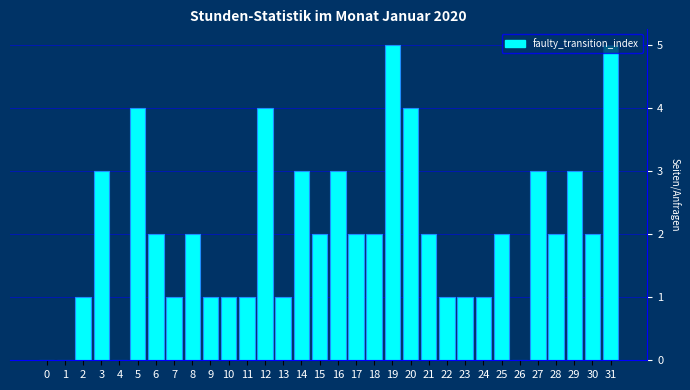

Read the value at 31.

5